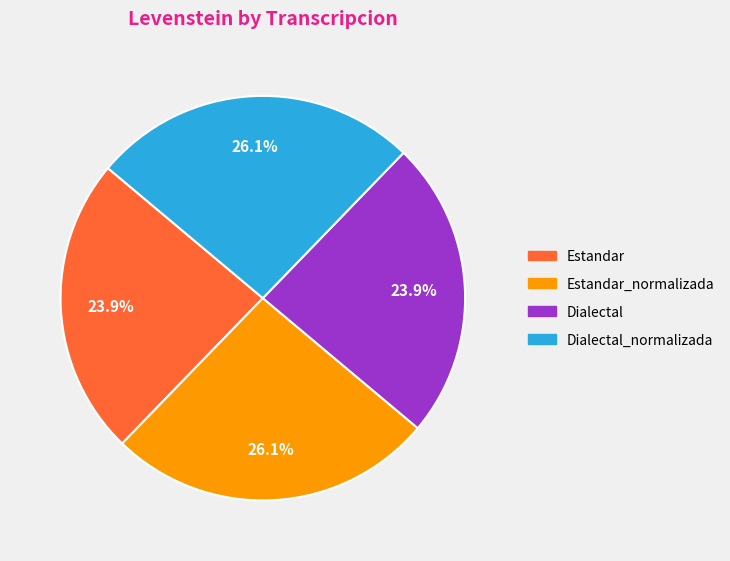

Between Estandar_normalizada and Estandar, which is larger?

Estandar_normalizada